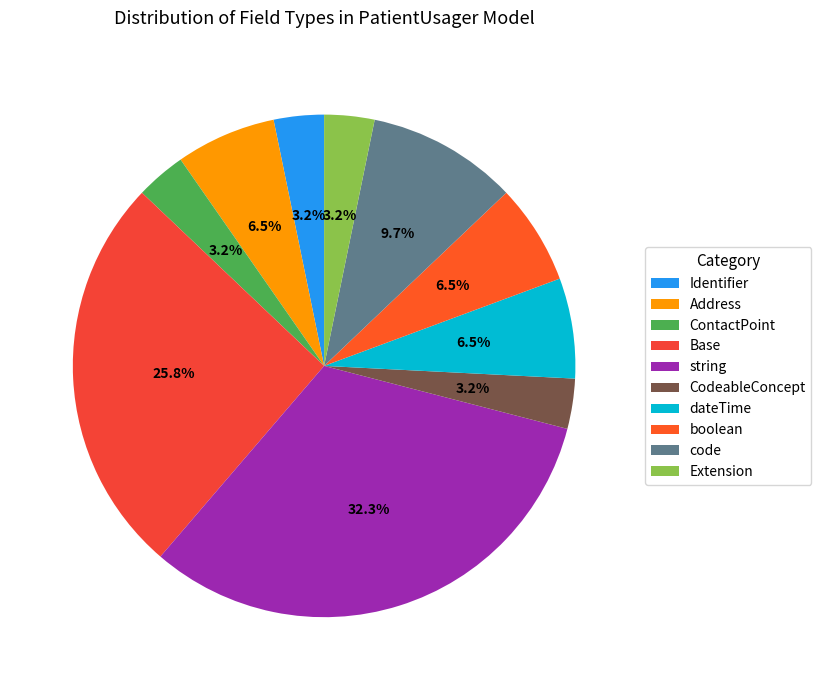

Is it true that Identifier is 1% of the pie?

False